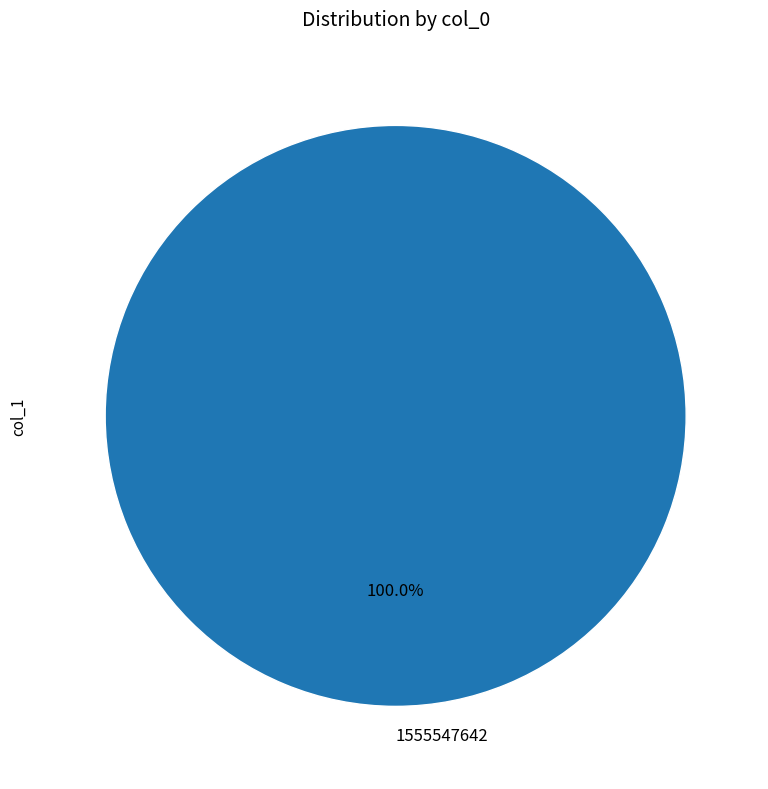

The 1555547642 slice represents 100% of the pie. True or false?

True